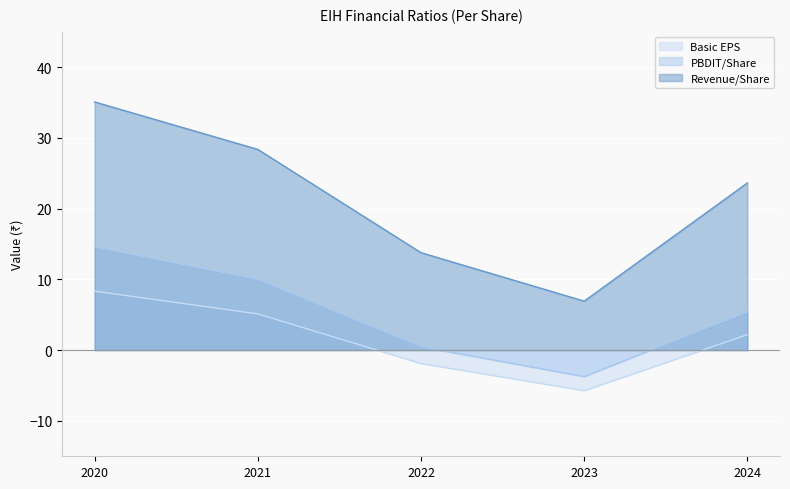

Count the number of data series in this chart.

3